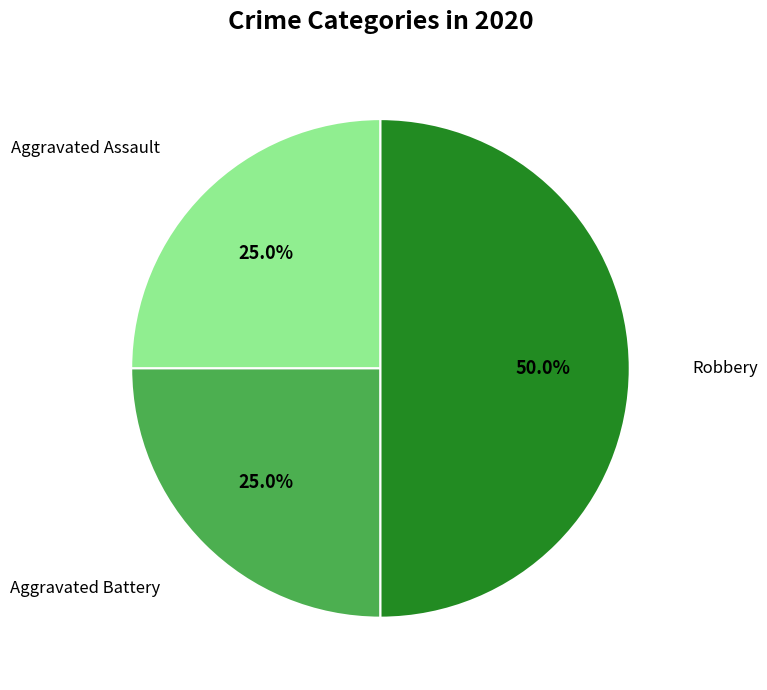

Rank the categories by value from highest to lowest.

Robbery, Aggravated Assault, Aggravated Battery